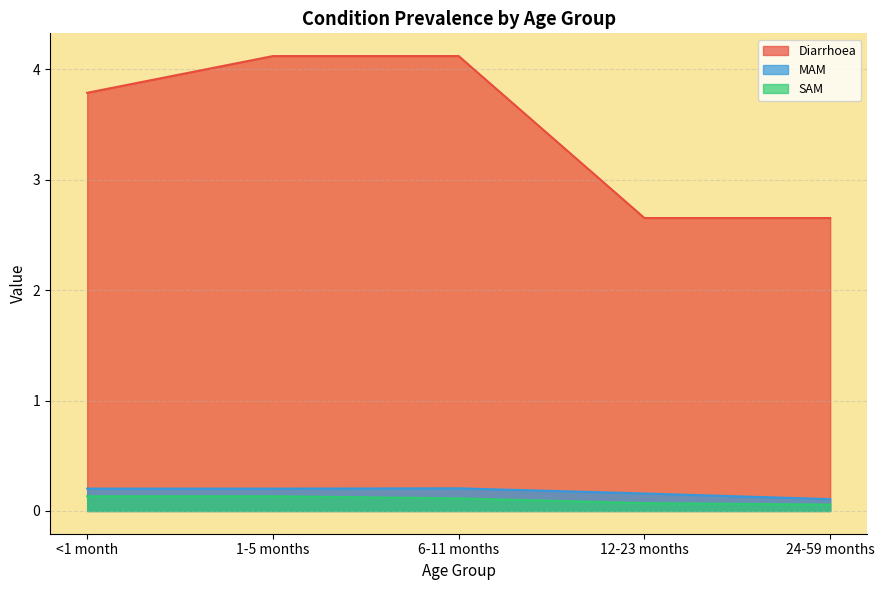

What is the minimum value for SAM?

0.1